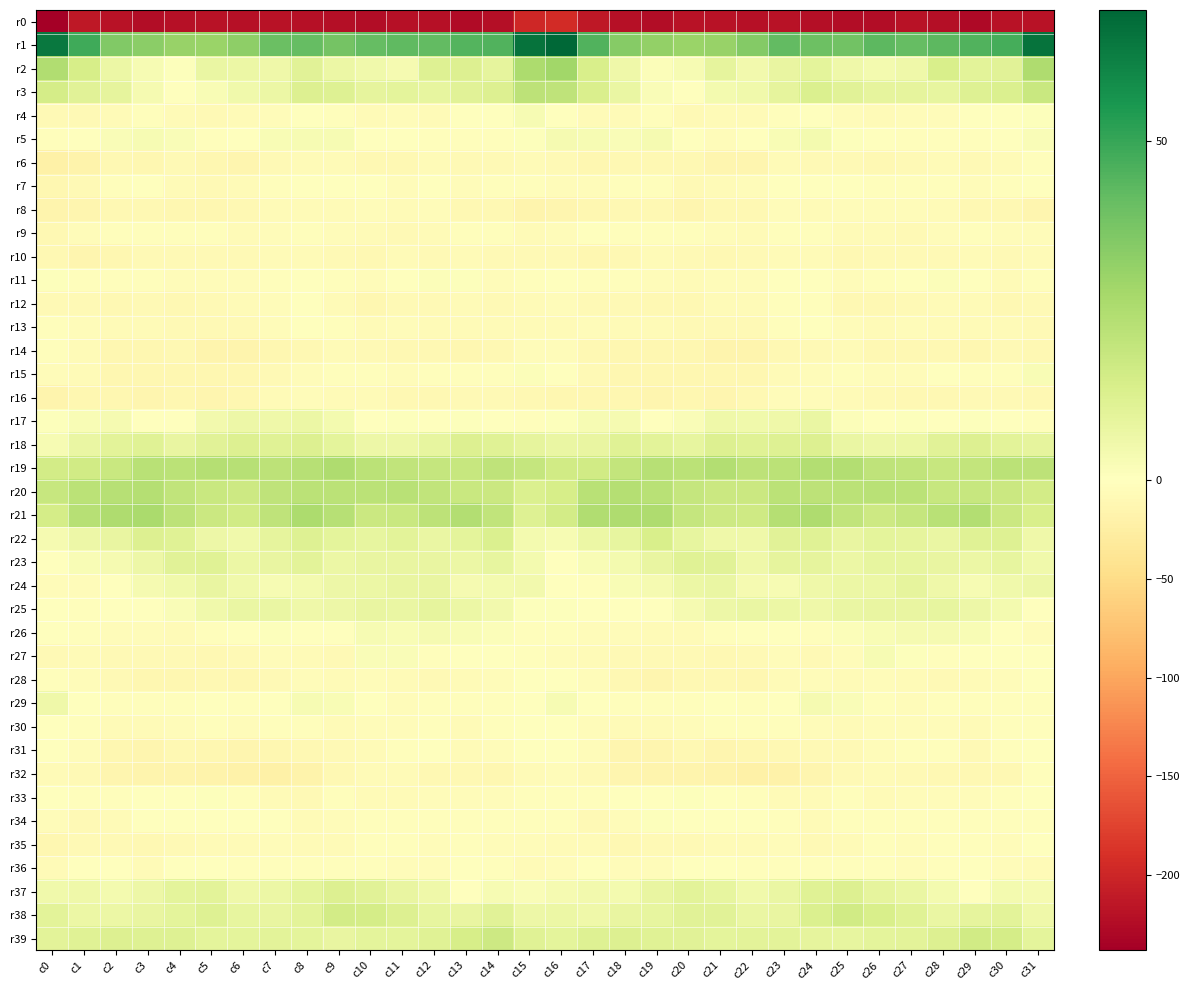

Between c0 and c27, which series saw the biggest shift?

r1